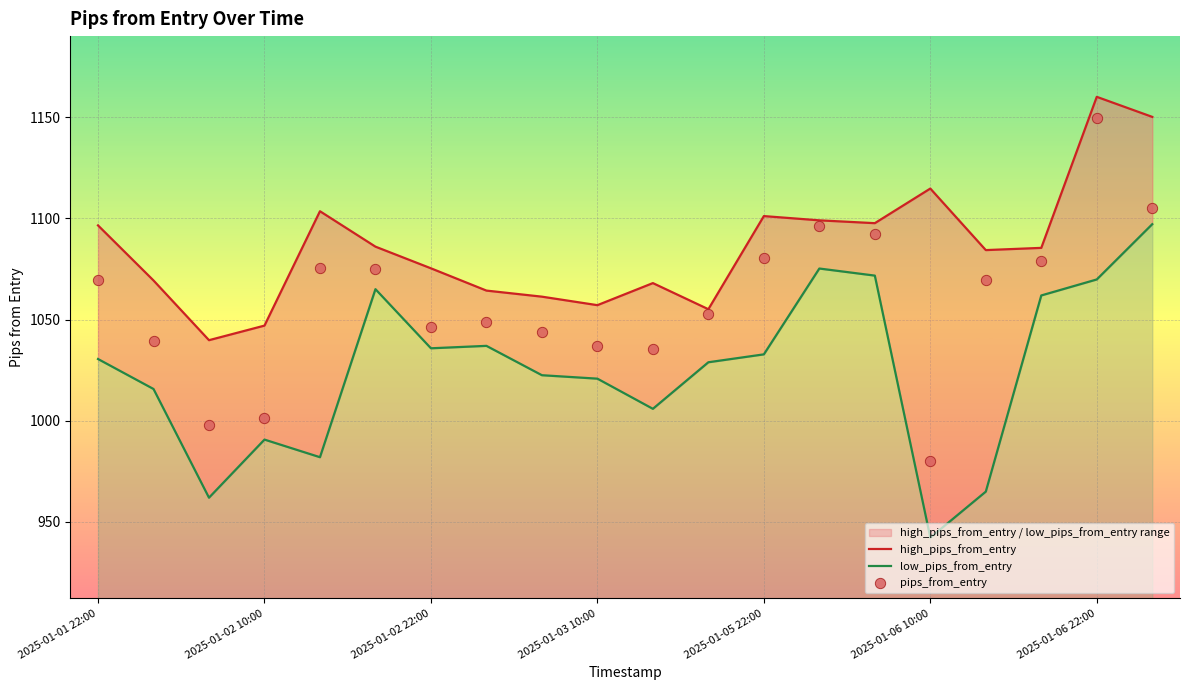

What are all the series names shown in the legend?

high_pips_from_entry, low_pips_from_entry, pips_from_entry